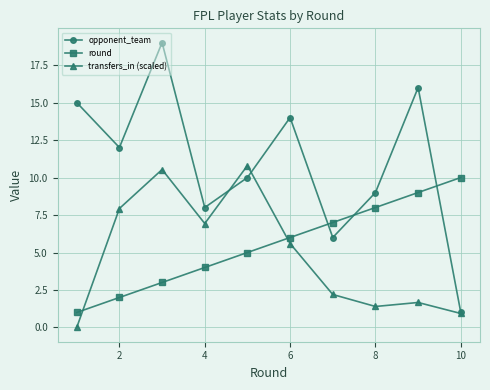

Which series has the widest spread of values?

opponent_team